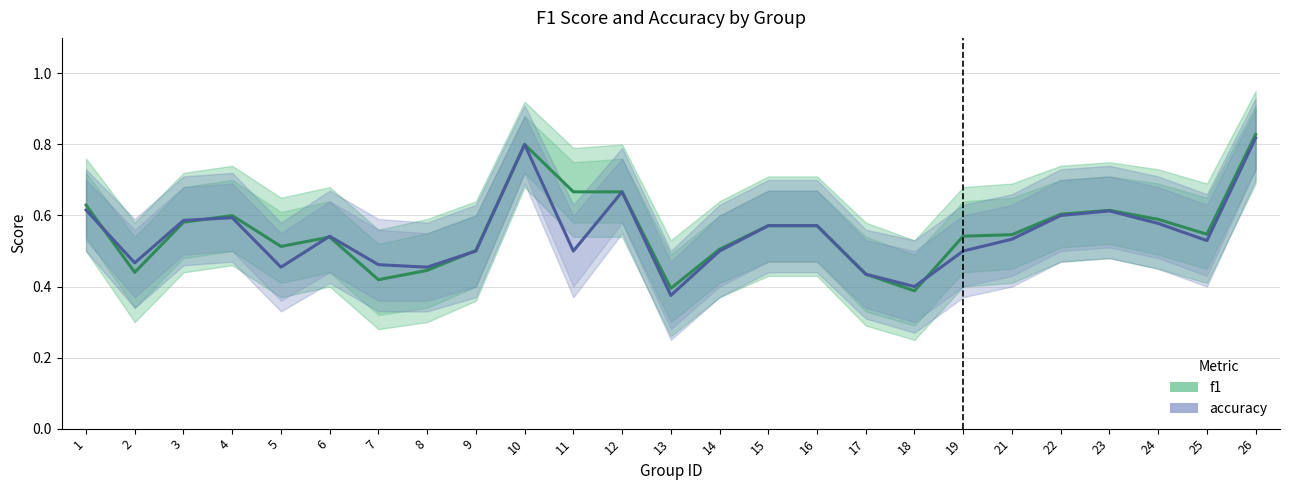

How many categories are shown in the chart?

25